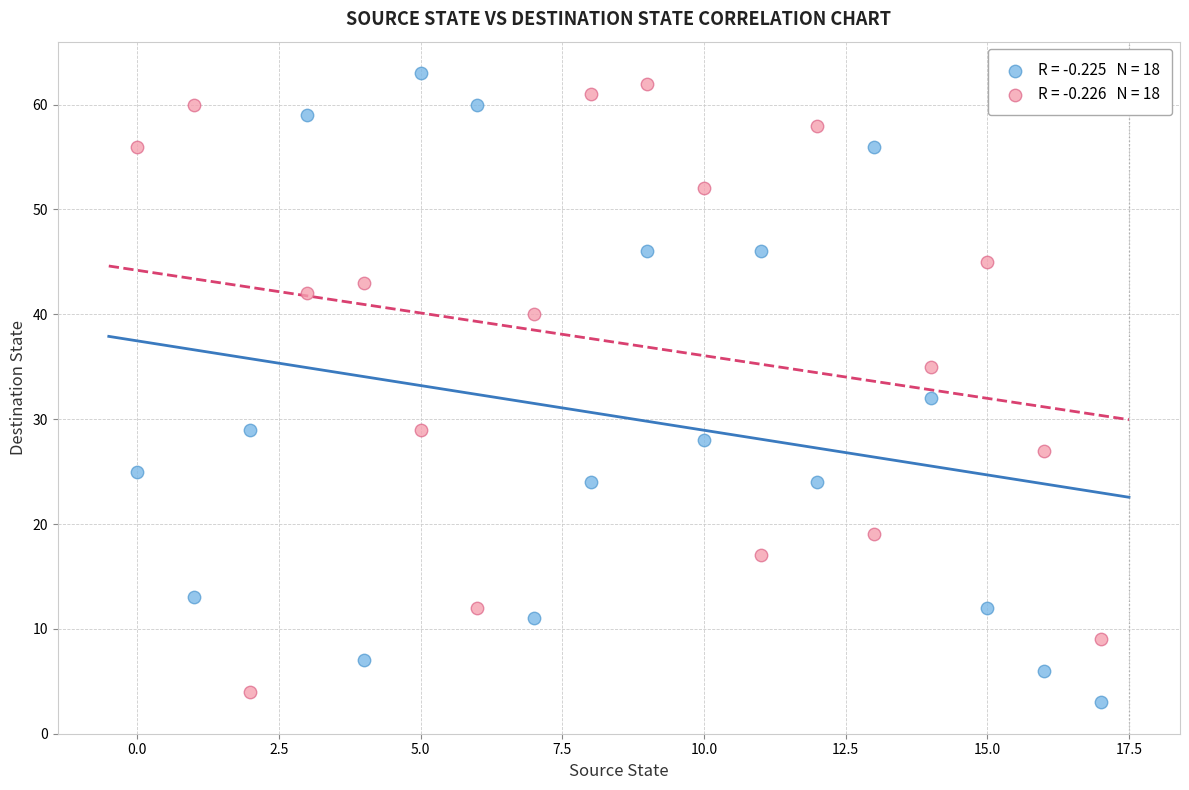

Across all data points, what is the range of Y values (max minus min)?

60